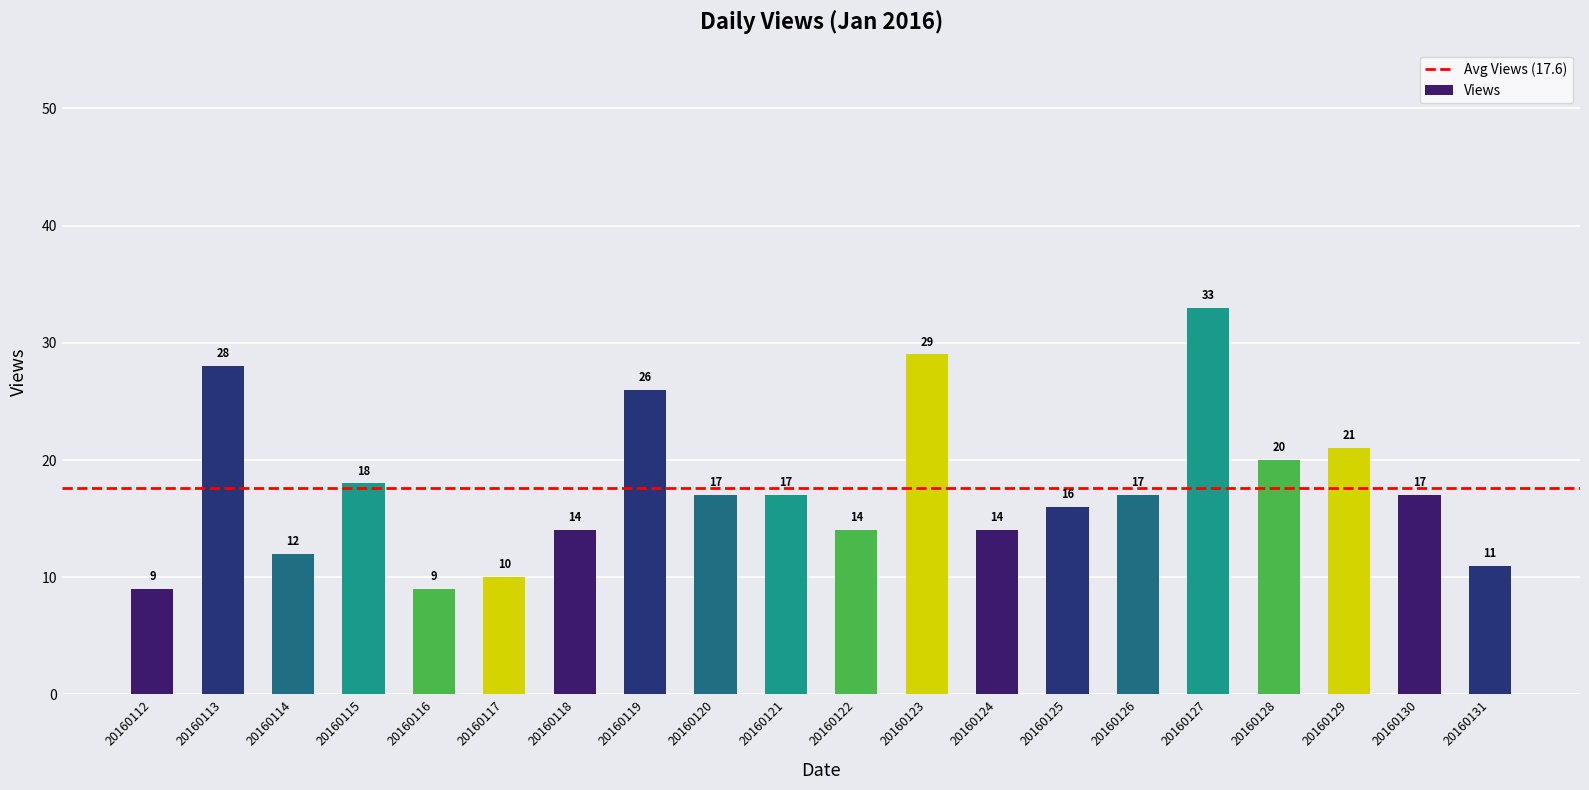

Count the number of data series in this chart.

1